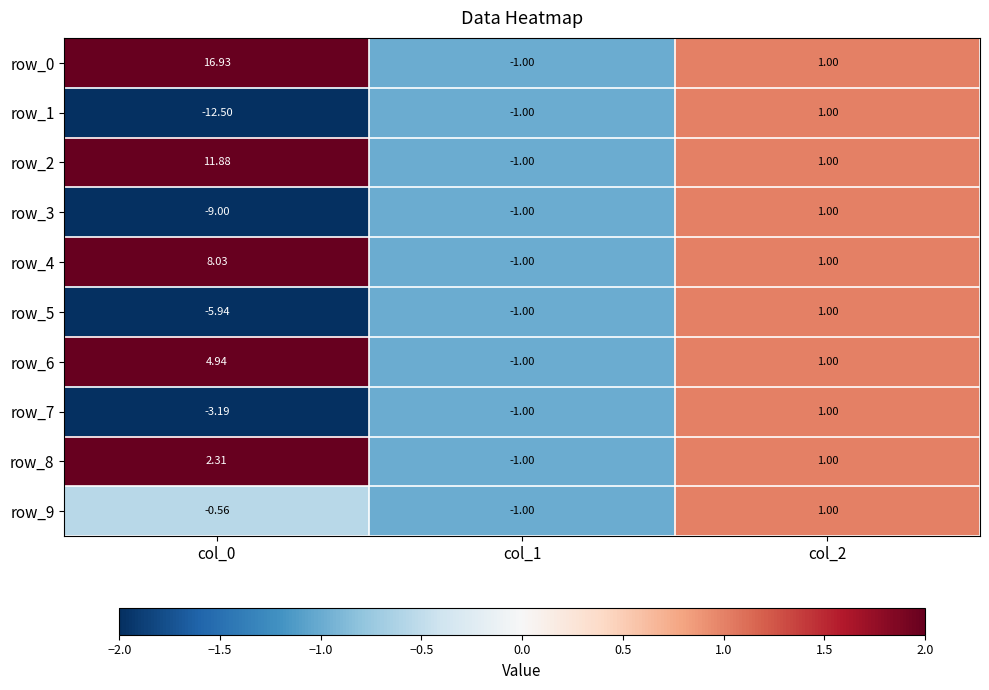

Where is row_0 nearest to the value 7?

col_2